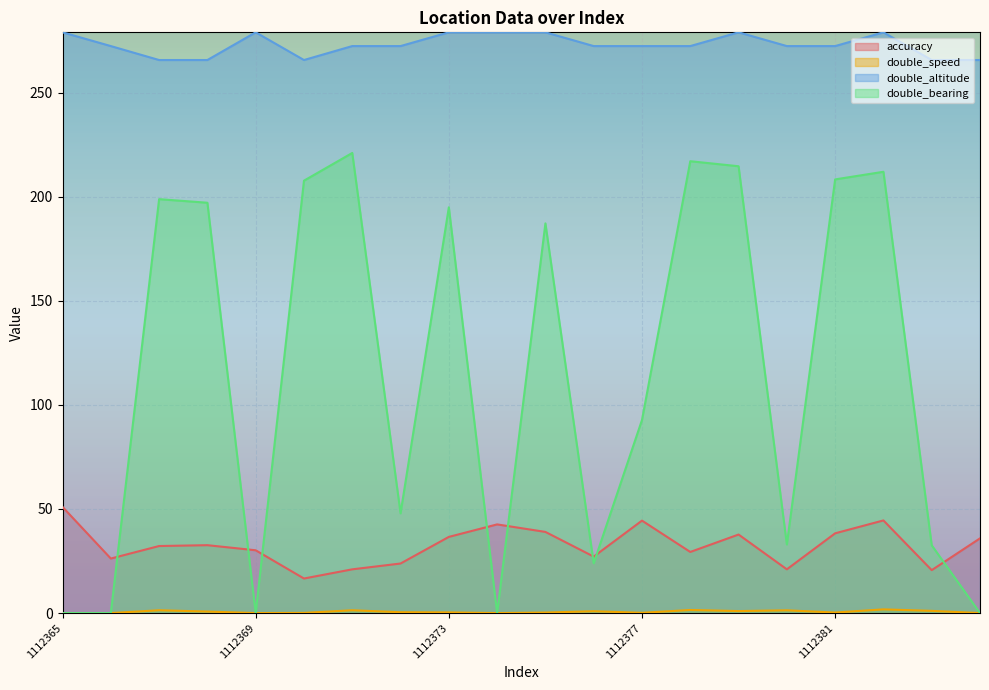

The double_bearing series shows 32.5 at 1112383. True or false?

True